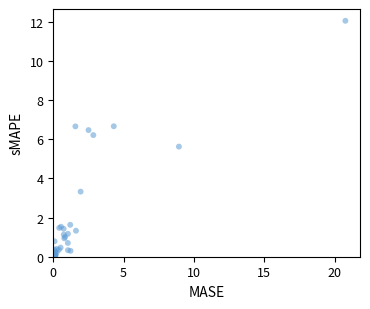

What Y value in the scatter plot is closest to 6?

6.2